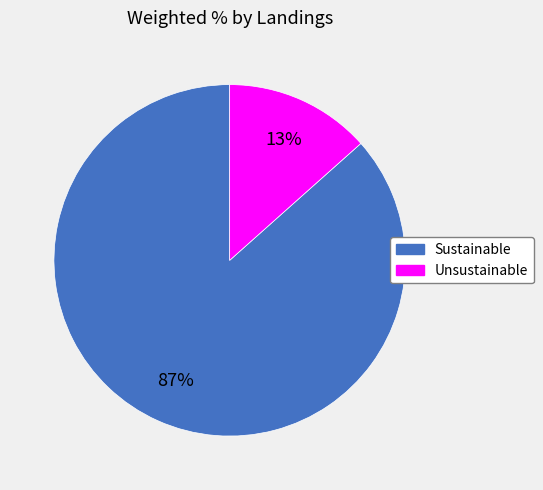

What percentage is the Sustainable slice, to the nearest percent?

87%